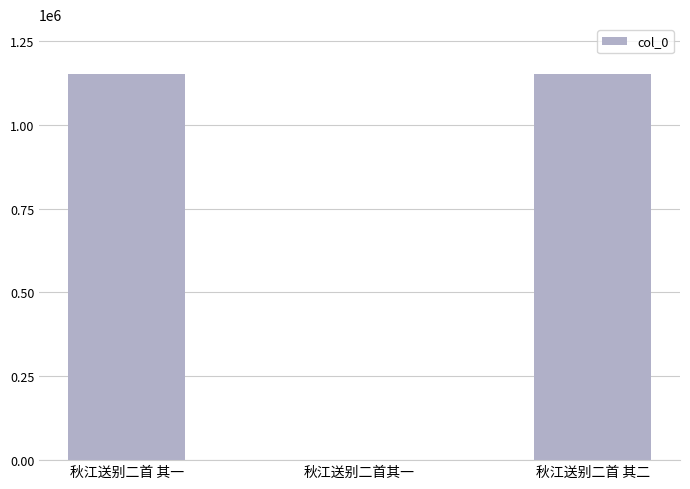

Which has a higher value, 秋江送别二首其一 or 秋江送别二首 其二?

秋江送别二首 其二